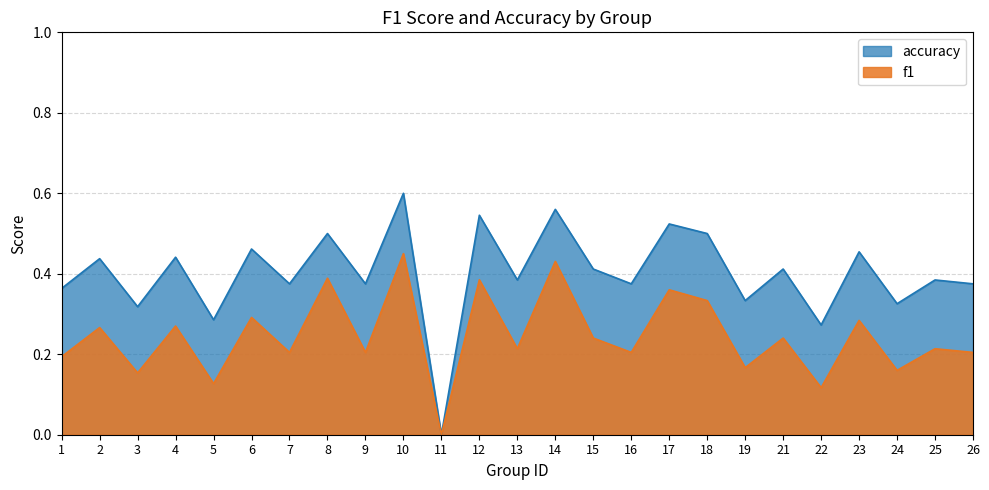

What is the difference between the maximum and second lowest values in the accuracy series?

0.3